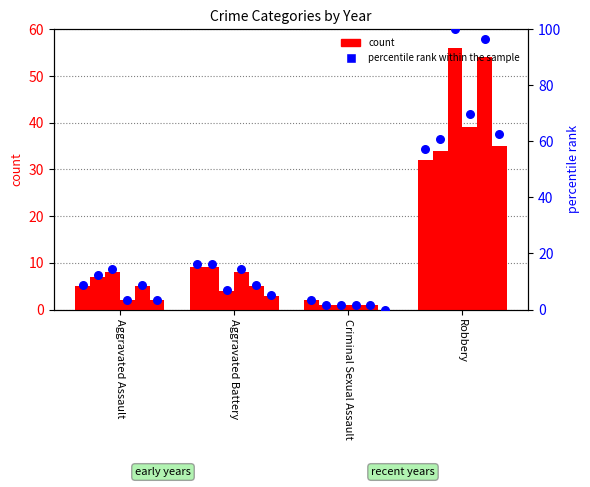

Is the value of percentile rank within the sample at Aggravated Battery greater than the value of count (2022) at Aggravated Battery?

Yes